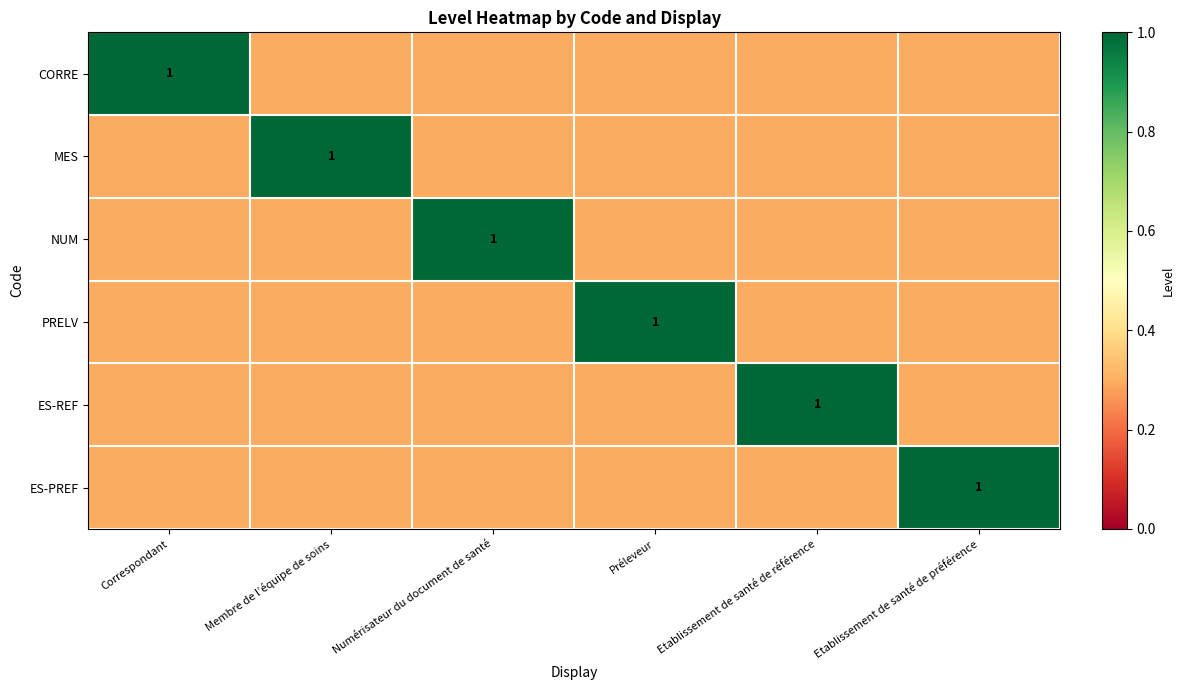

The CORRE series shows 0.3 at Etablissement de santé de référence. True or false?

True